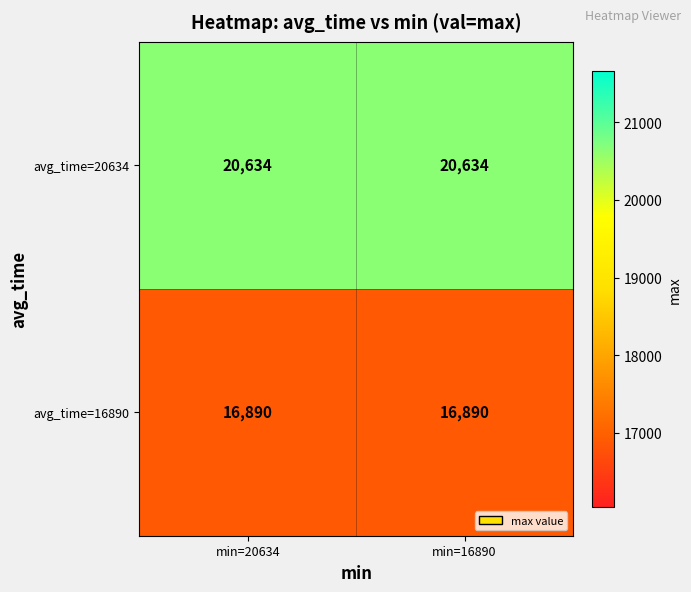

List the series in order of their overall mean, lowest first.

avg_time=16890, avg_time=20634